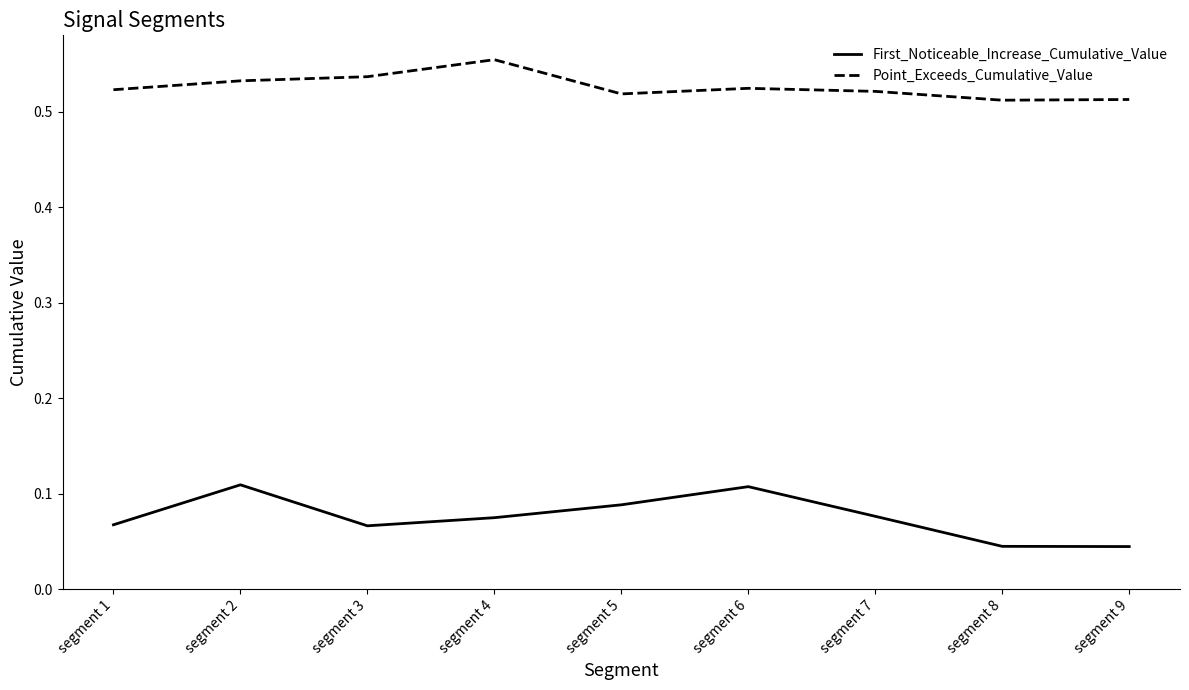

At which category is the sum across all series the highest?

segment 2